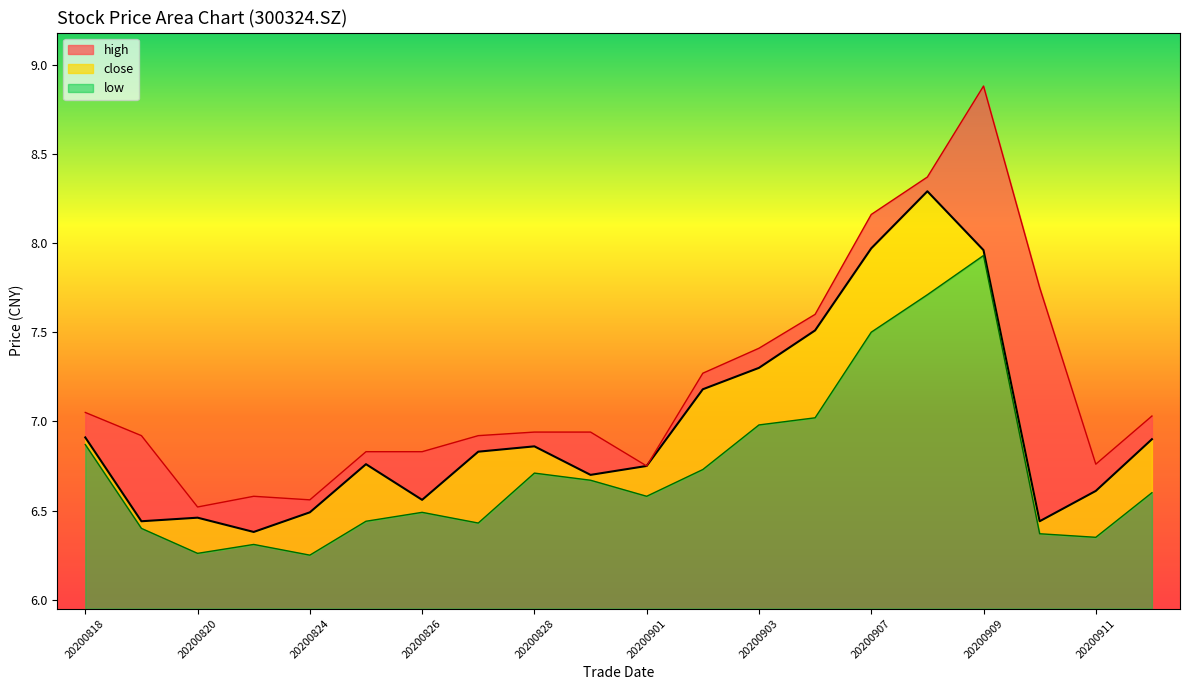

At how many categories does at least one series exceed 6?

20